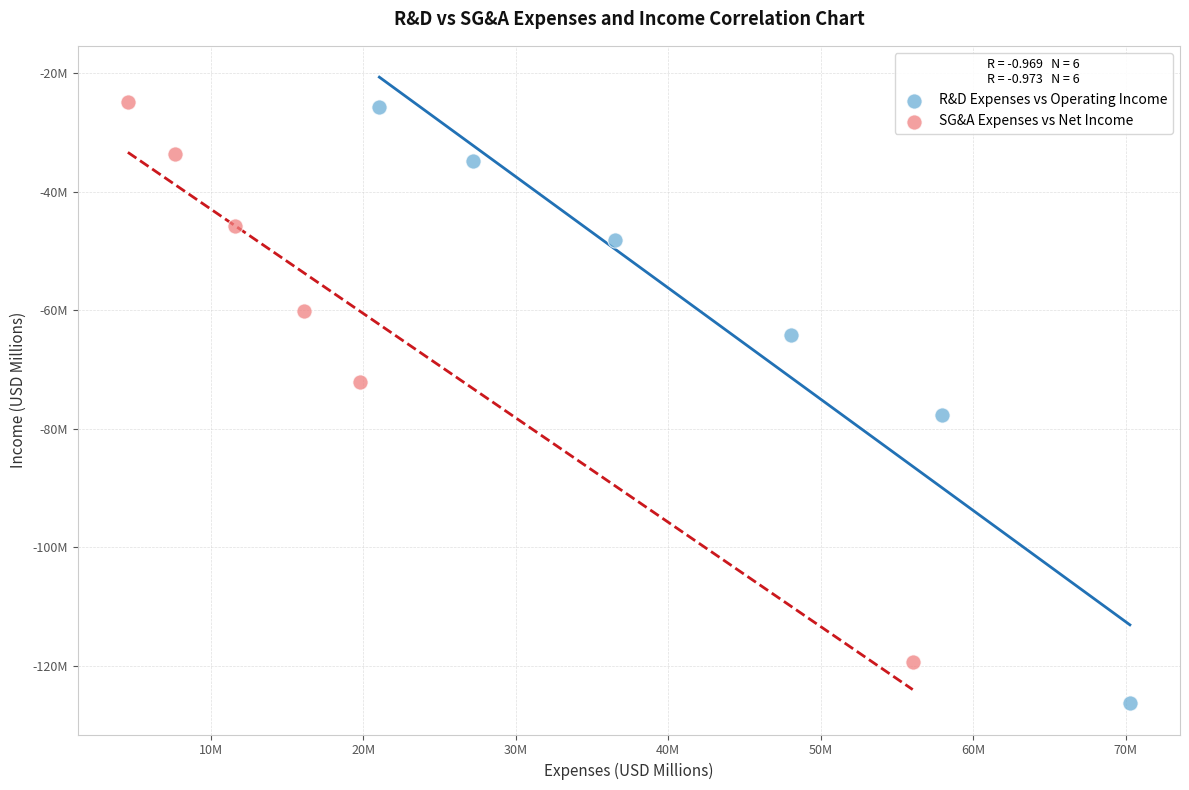

Which series contains the lowest Y value?

R&D Expenses vs Operating Income